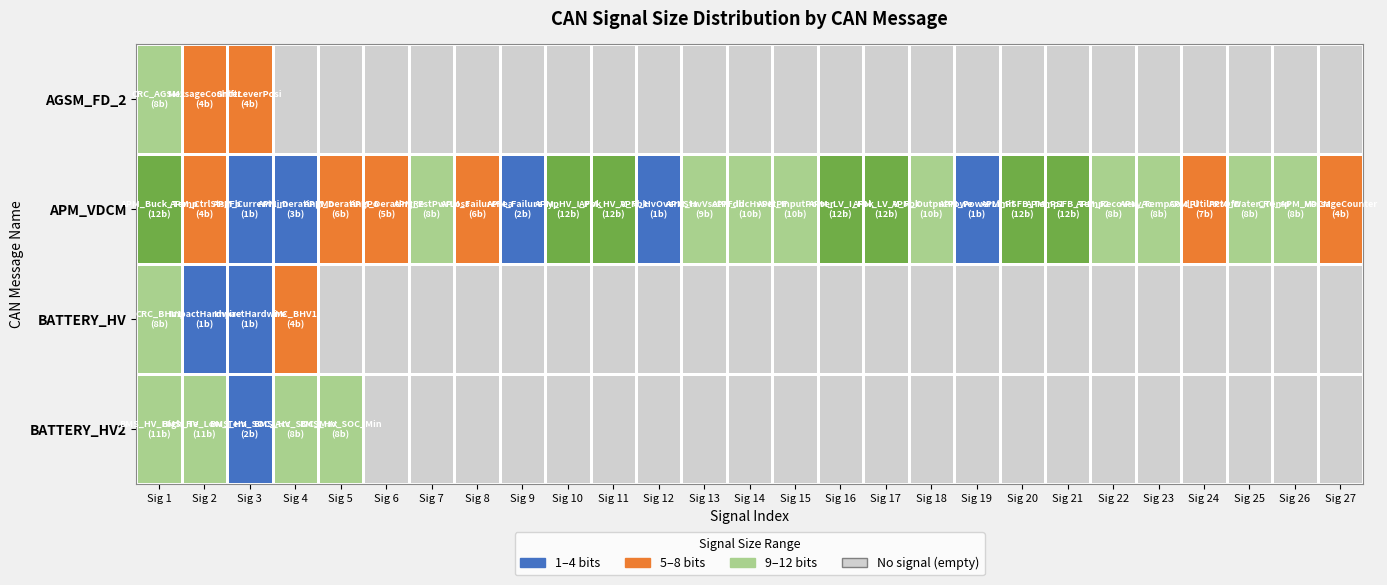

At how many categories does at least one series exceed 8?

12